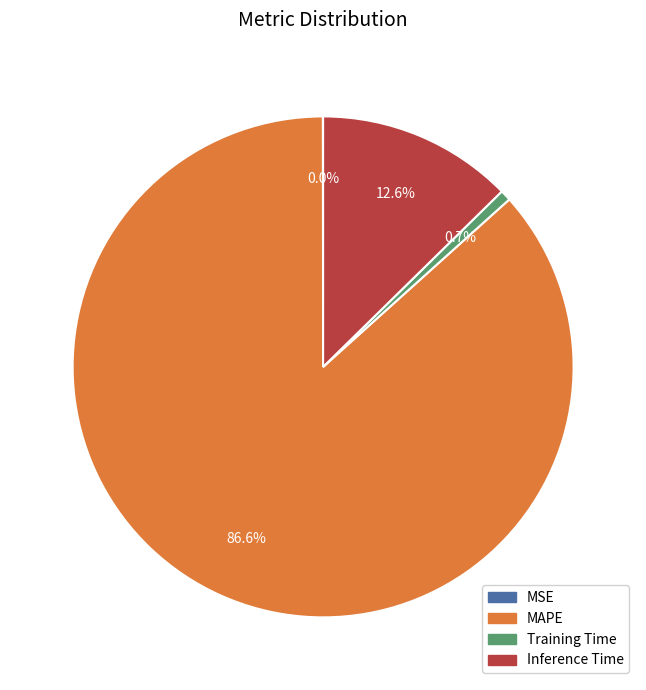

Between Training Time and Inference Time, which is larger?

Inference Time